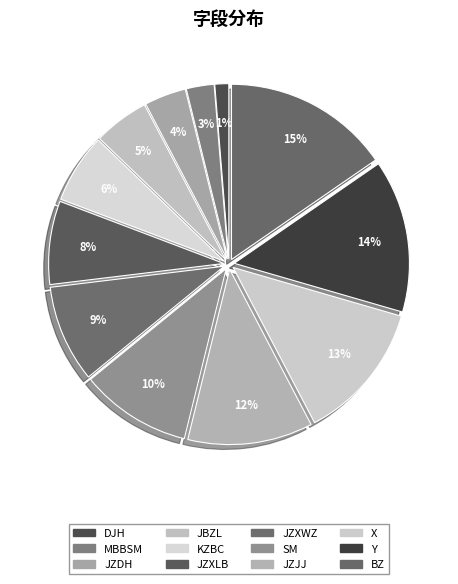

To the nearest percent, what is the average slice percentage?

8%